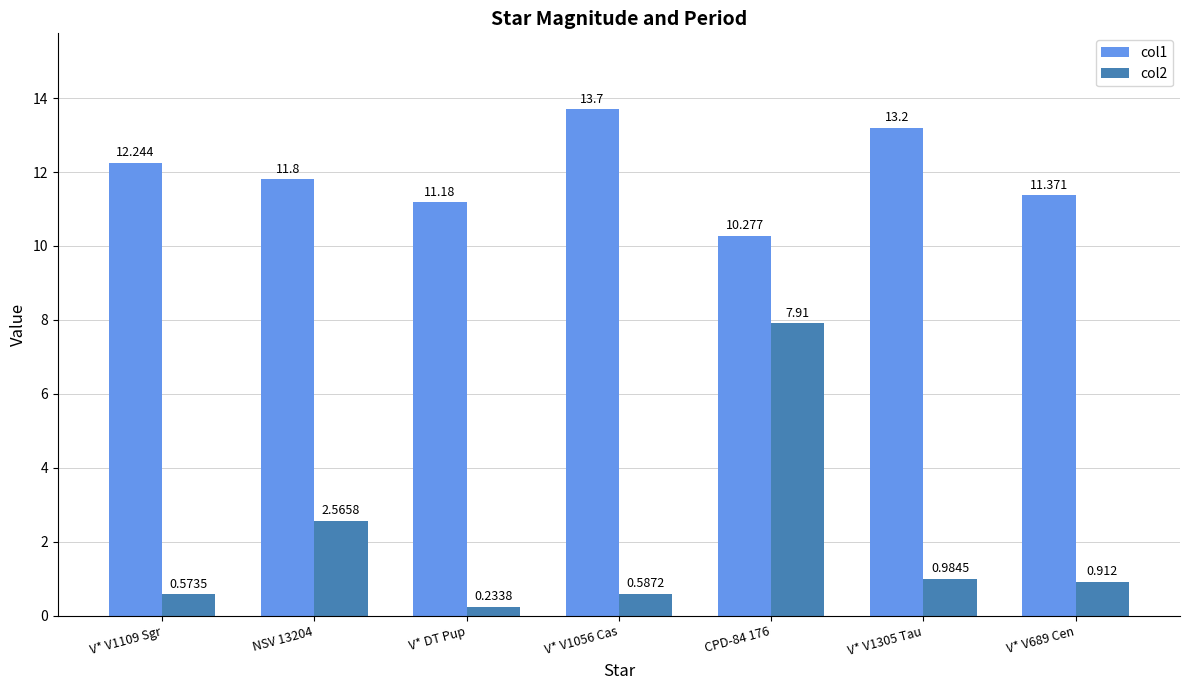

What position from the left is V* V1109 Sgr?

1